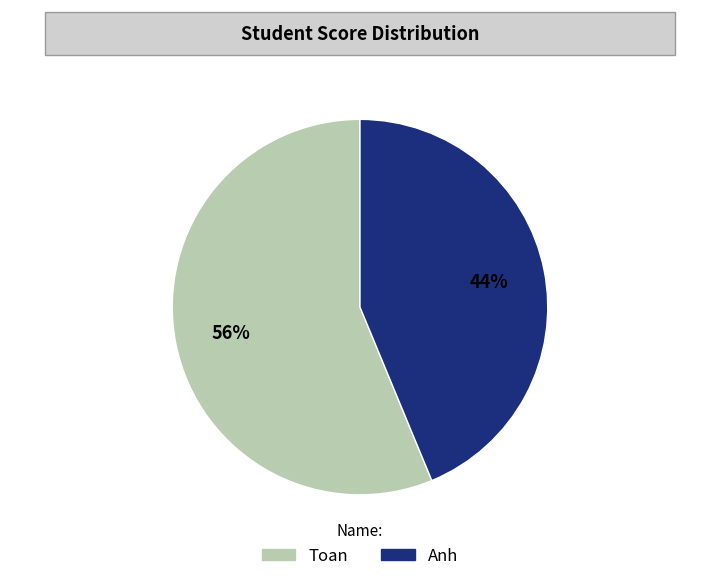

Which category accounts for the majority?

Toan